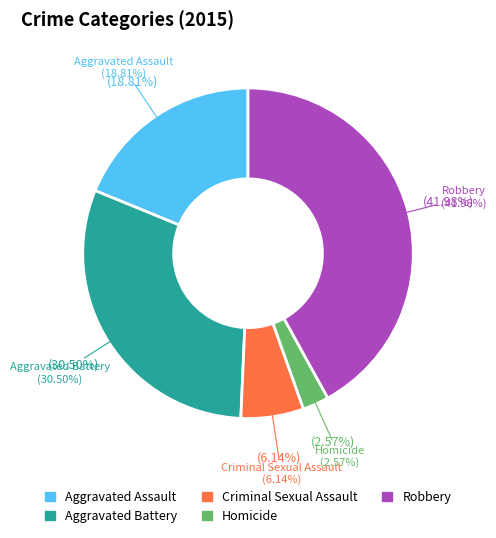

Count the number of slices in the pie.

5